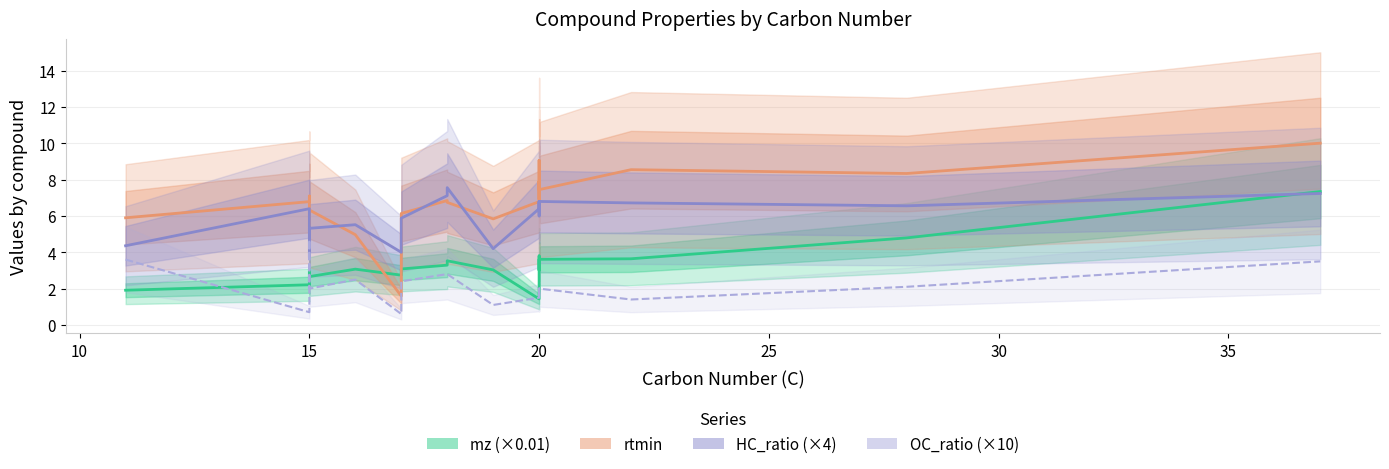

True or false: HC_ratio (×4) and mz (×0.01) cross at least once.

True